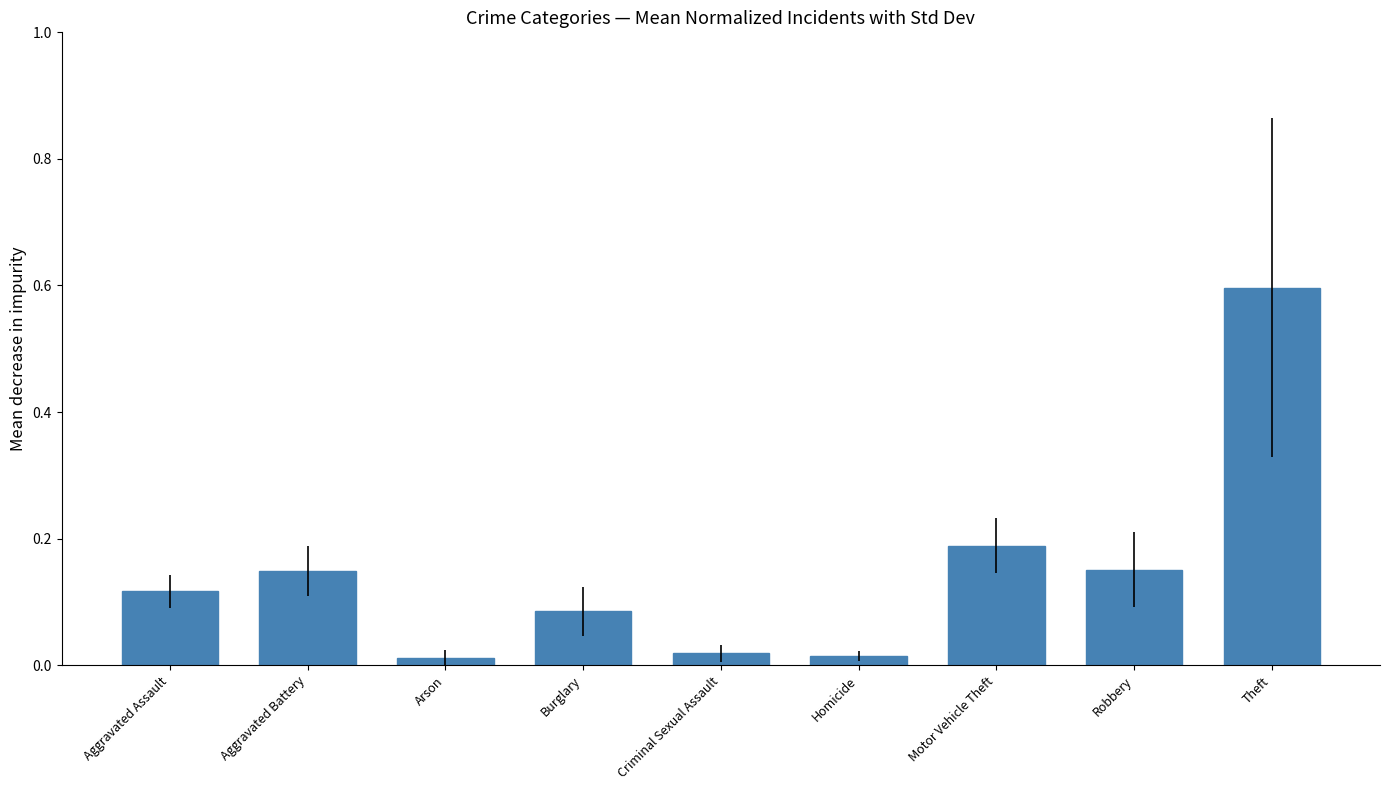

What is the approximate value at Theft?

0.6